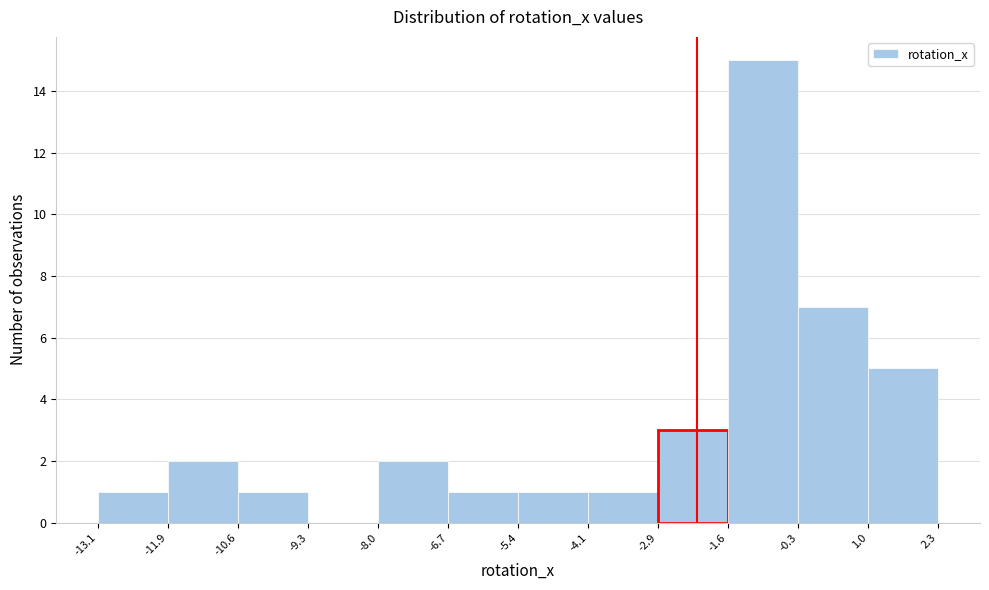

Reading left to right, list every bar in this chart as the range it spans on the x-axis followed by its height. The values are not printed on the chart, so give them approximately, as read against the axis.

-13.1 to -11.9: 1
-11.9 to -10.6: 2
-10.6 to -9.3: 1
-9.3 to -8.0: 0
-8.0 to -6.7: 2
-6.7 to -5.4: 1
-5.4 to -4.1: 1
-4.1 to -2.9: 1
-2.9 to -1.6: 3
-1.6 to -0.3: 15
-0.3 to 1.0: 7
1.0 to 2.3: 5